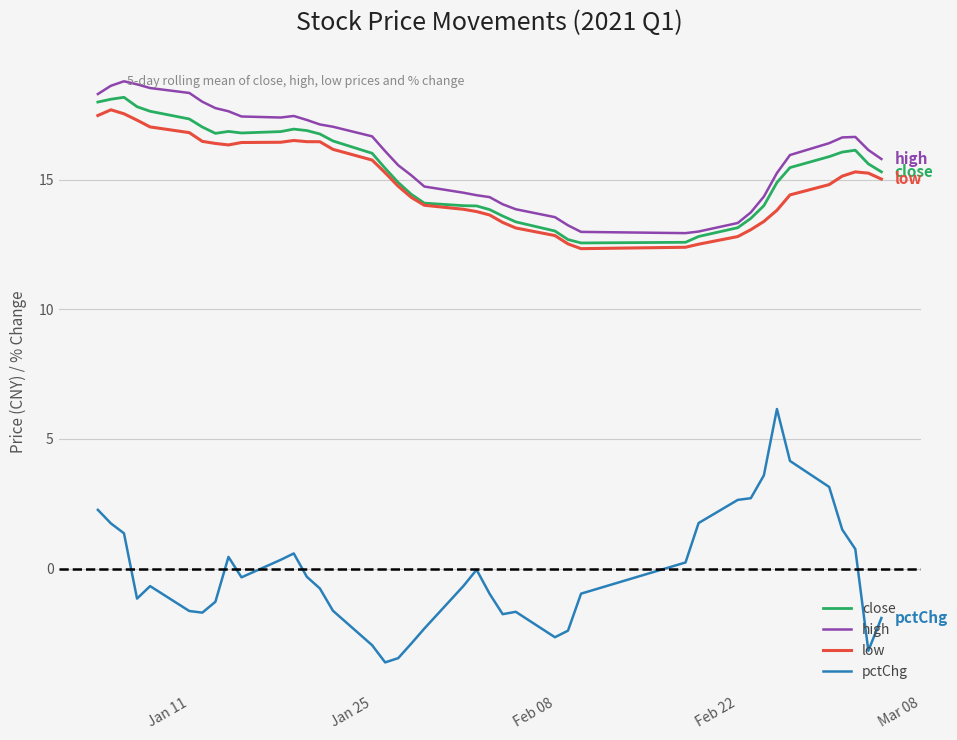

Which series has the widest spread of values?

pctChg